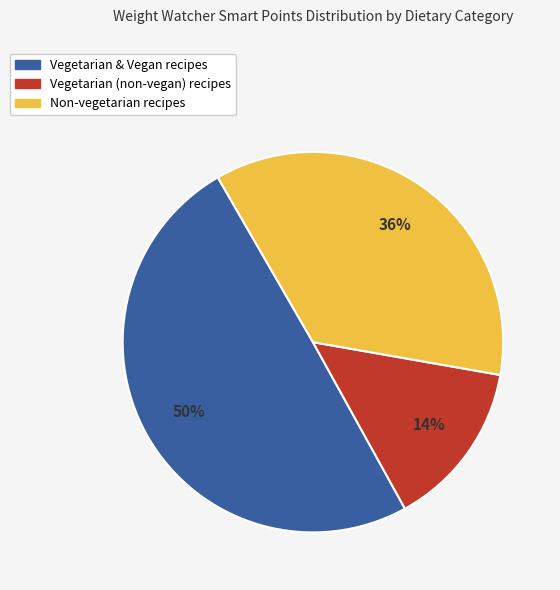

Is there any slice that represents more than half of the pie?

No